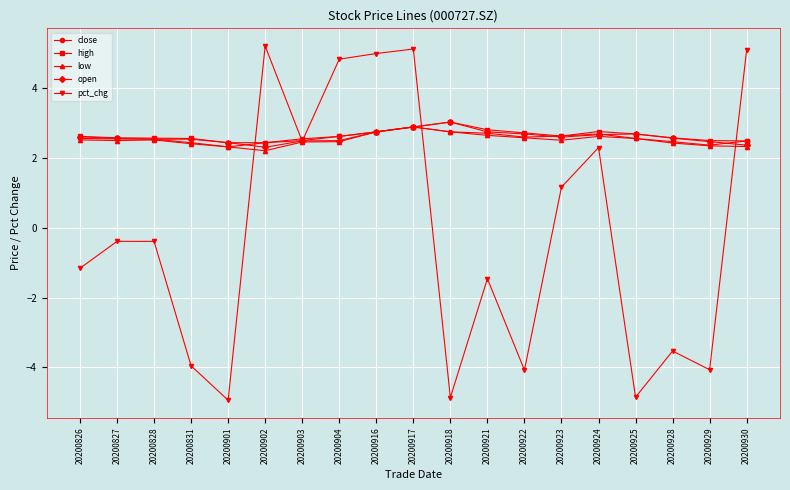

What is the total value across all series at 20200901?

4.5